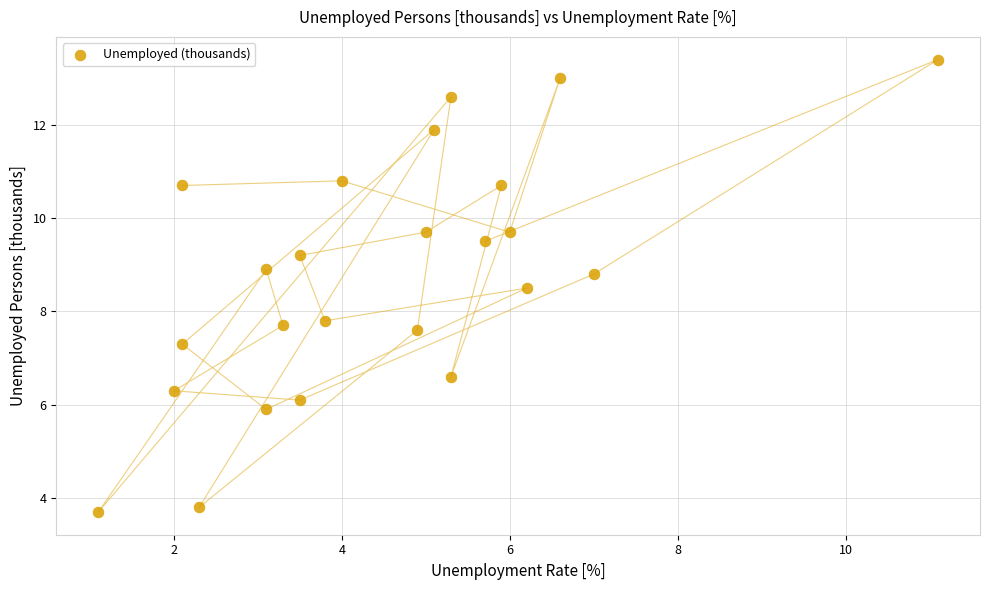

What is the range of X values (max minus min)?

10.0